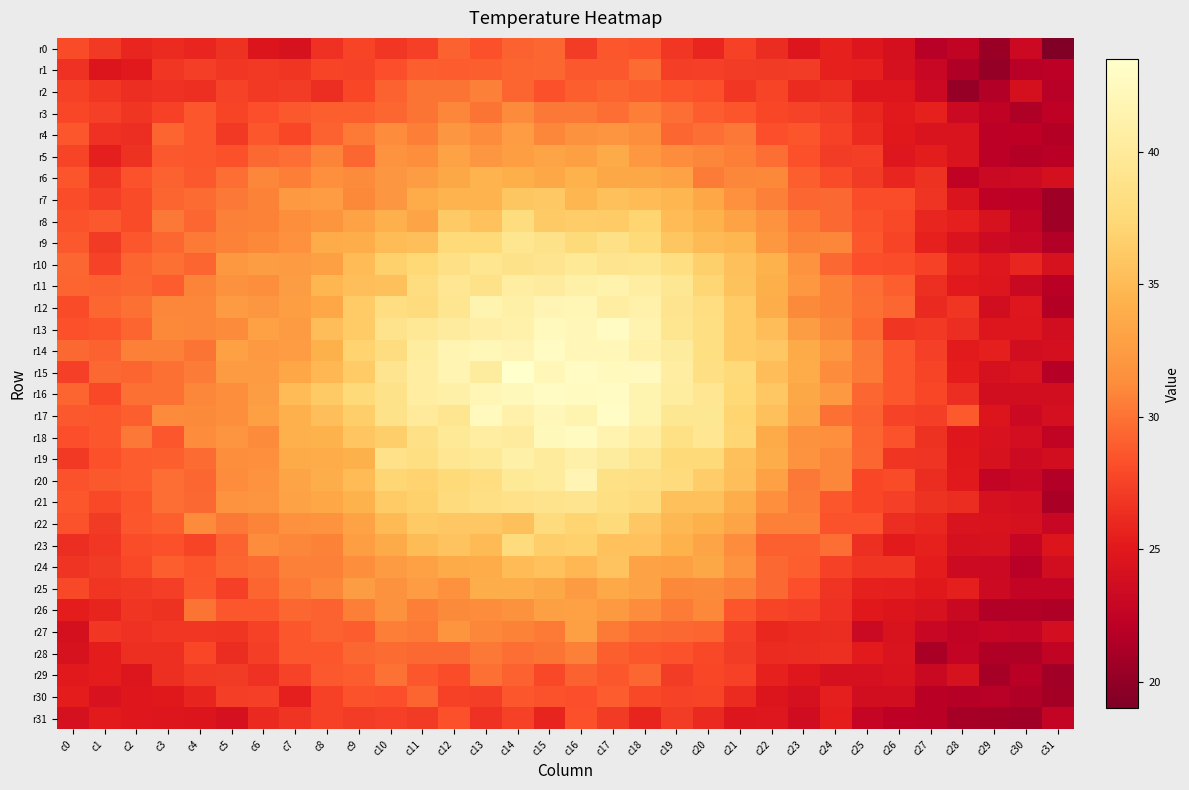

At how many categories does at least one series exceed 23?

32